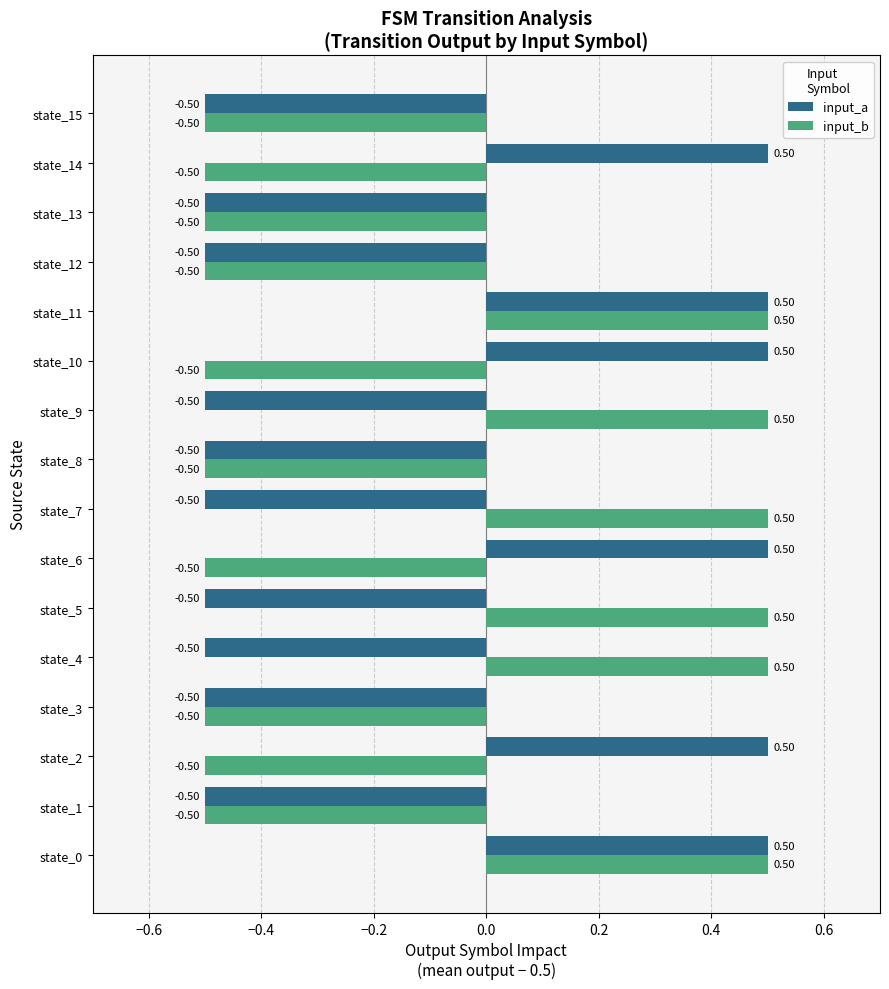

Which series changed the most between state_5 and state_11?

input_a